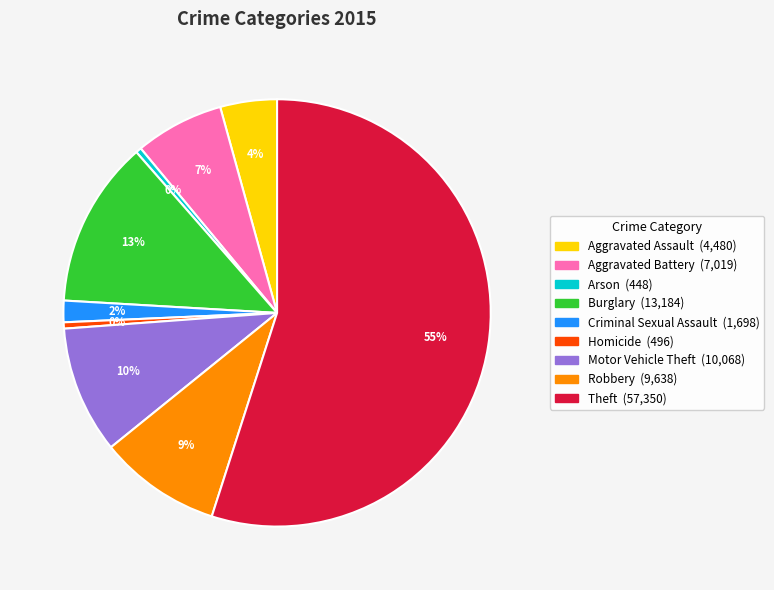

To the nearest percent, what is the average slice percentage?

11%